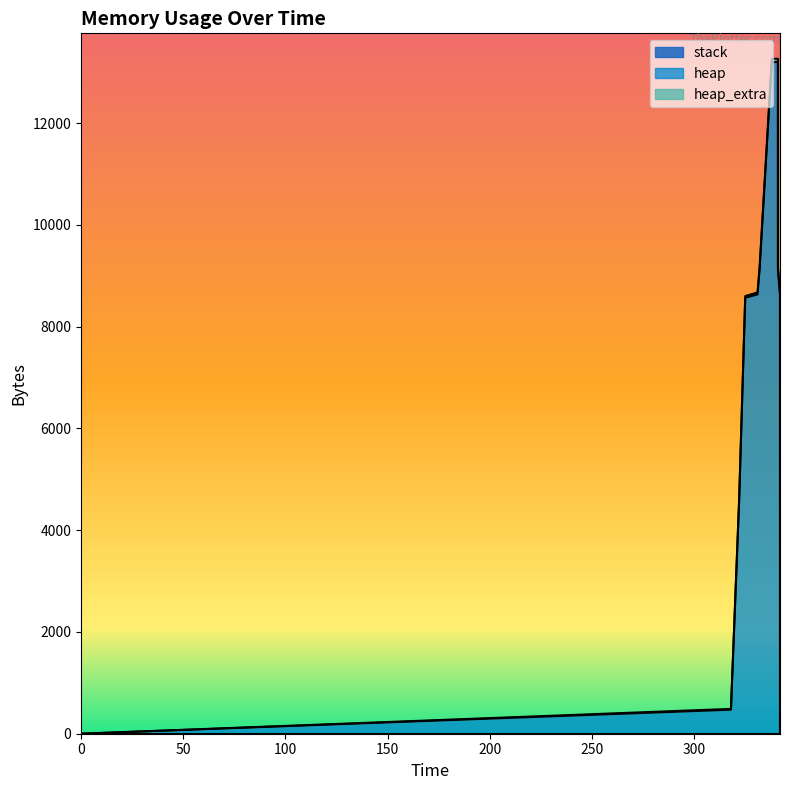

Which has a higher value, 0 or 342?

342